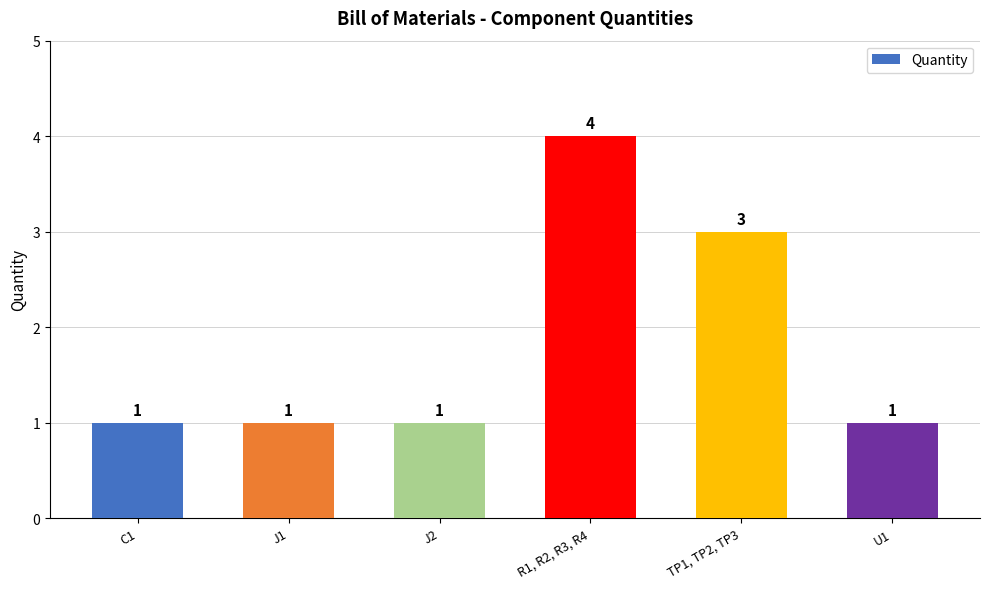

What is the maximum value shown in the chart?

4